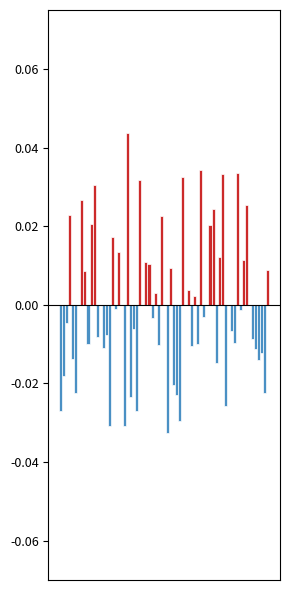

True or false: the data shows 0.0 at 1.

False